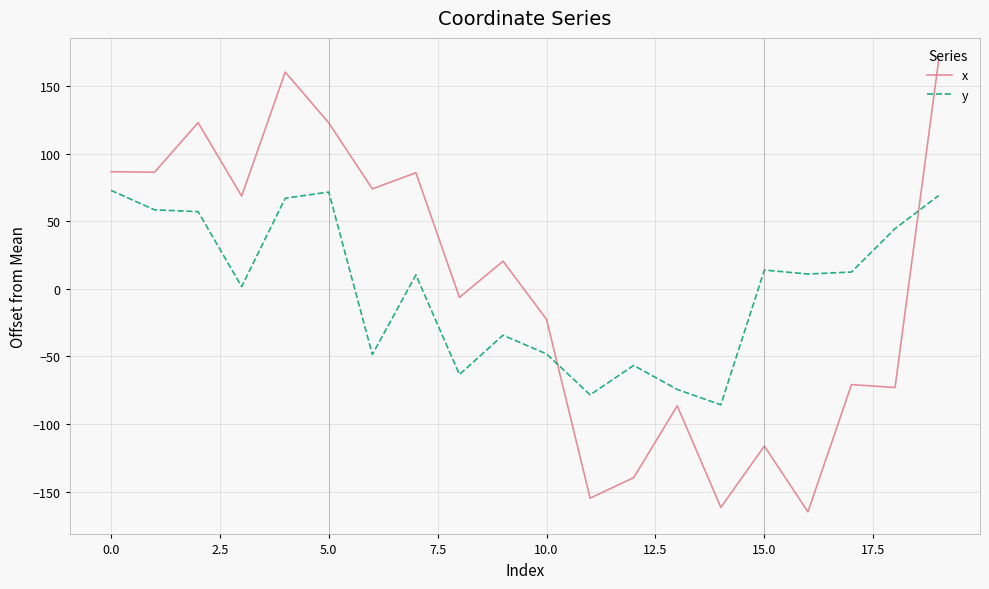

List the series in order of their peak value, highest first.

x, y